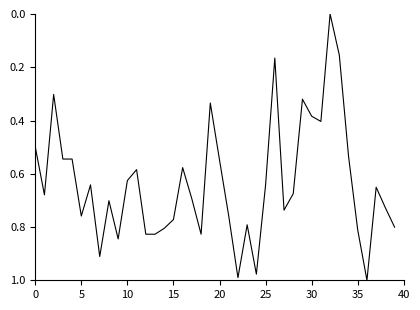

Does the chart display data point markers on the line(s)?

No